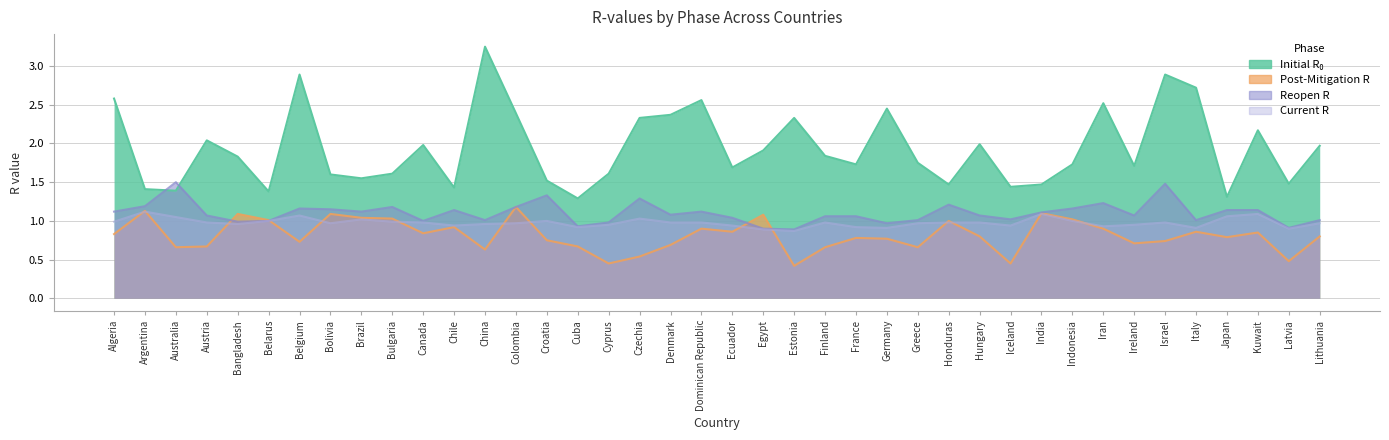

Does the chart display data point markers on the line(s)?

No